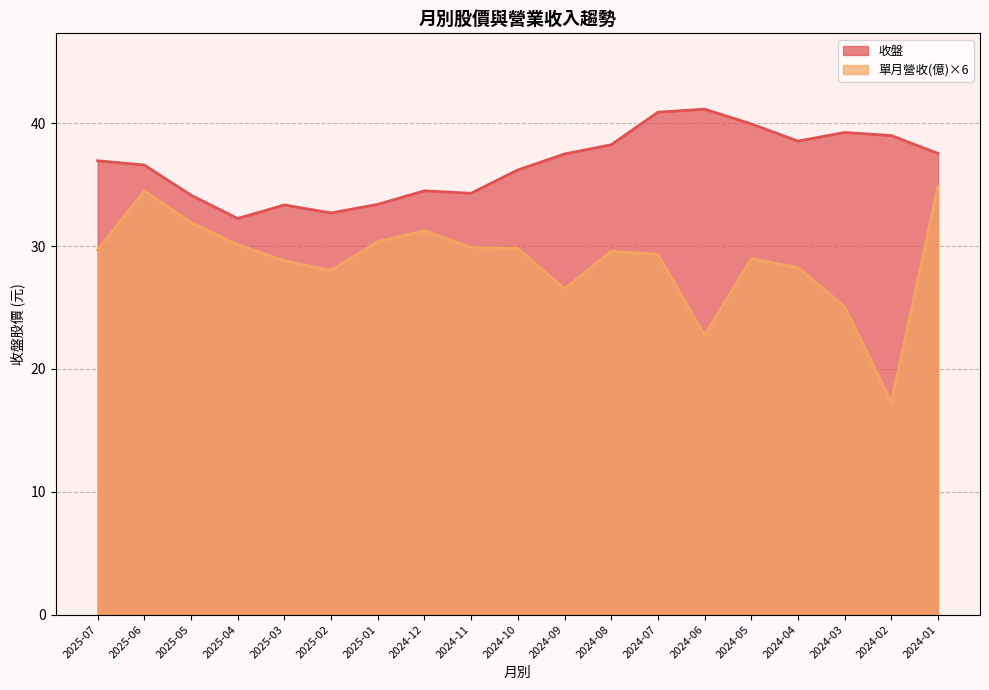

Rank the series by their average value, from lowest to highest.

單月營收(億), 收盤